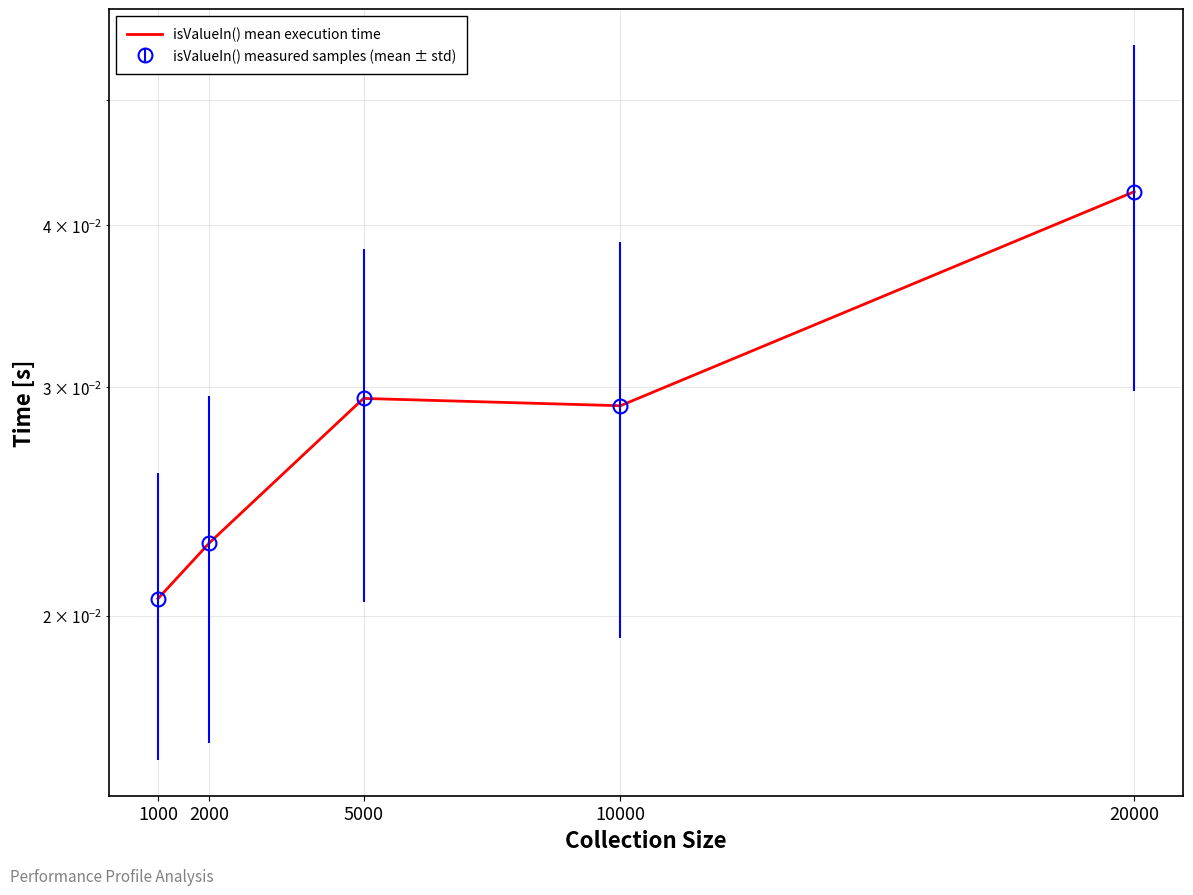

How many interior local peaks (higher than both neighbors) does the data have?

1